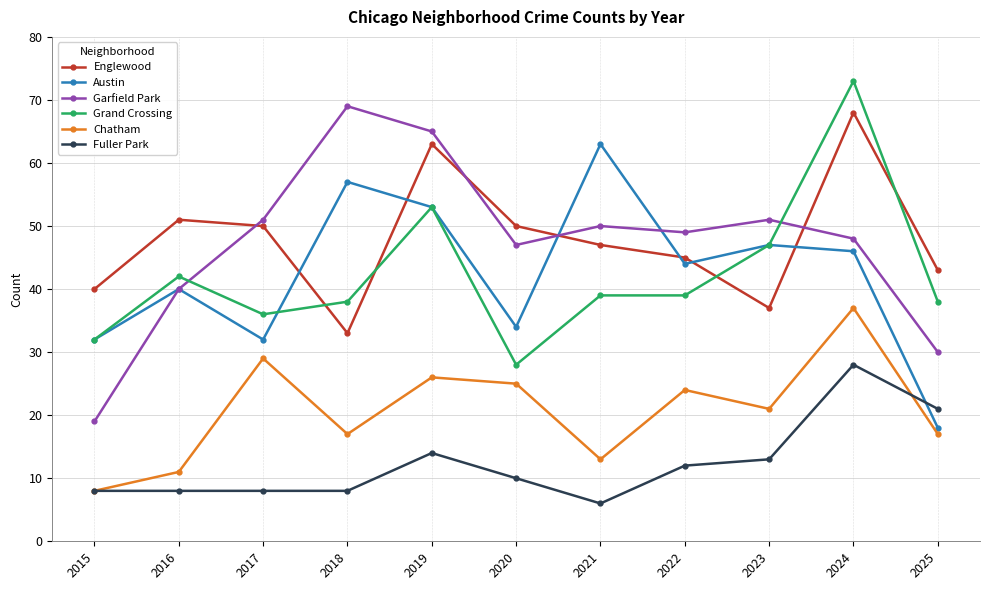

Rank the series by their maximum value, from highest to lowest.

Grand Crossing, Garfield Park, Englewood, Austin, Chatham, Fuller Park